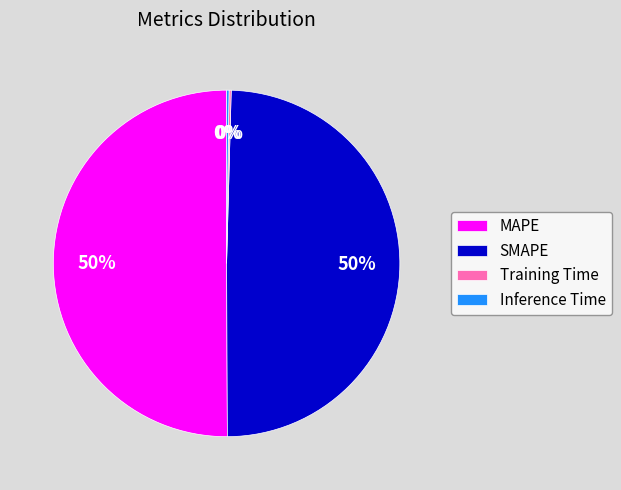

What is the majority slice?

MAPE